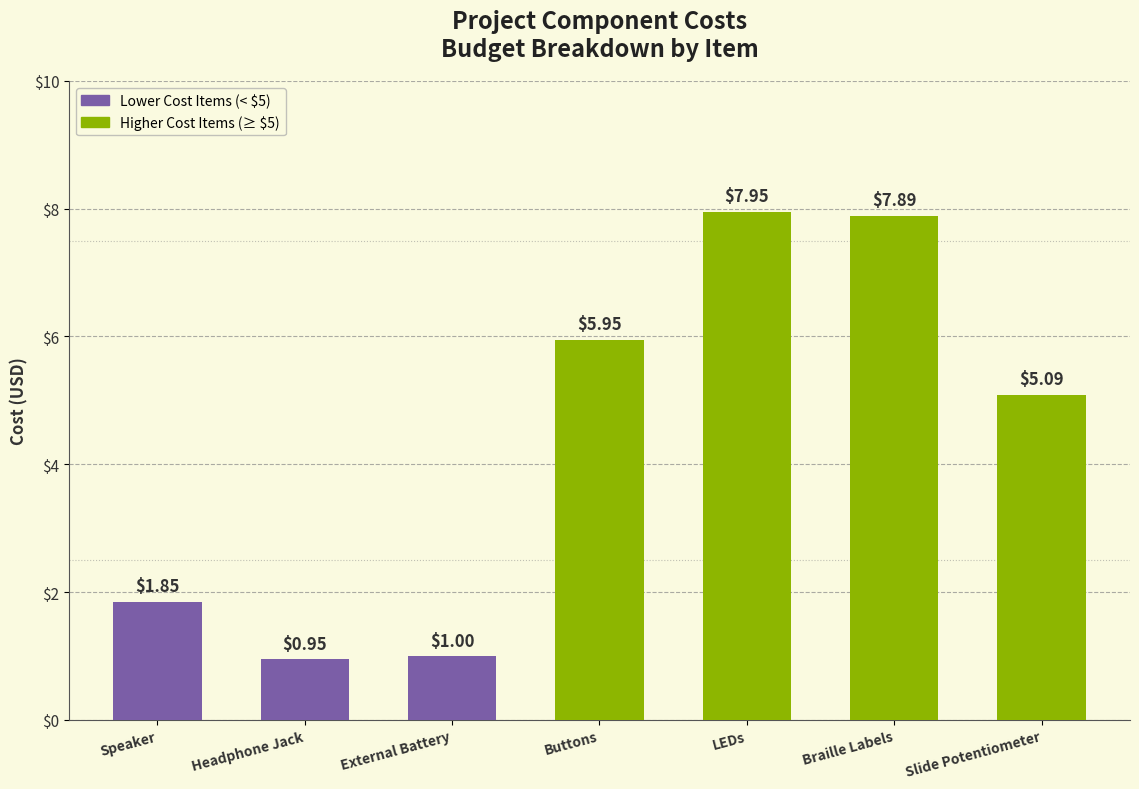

What is the difference between the second highest and minimum values?

6.9